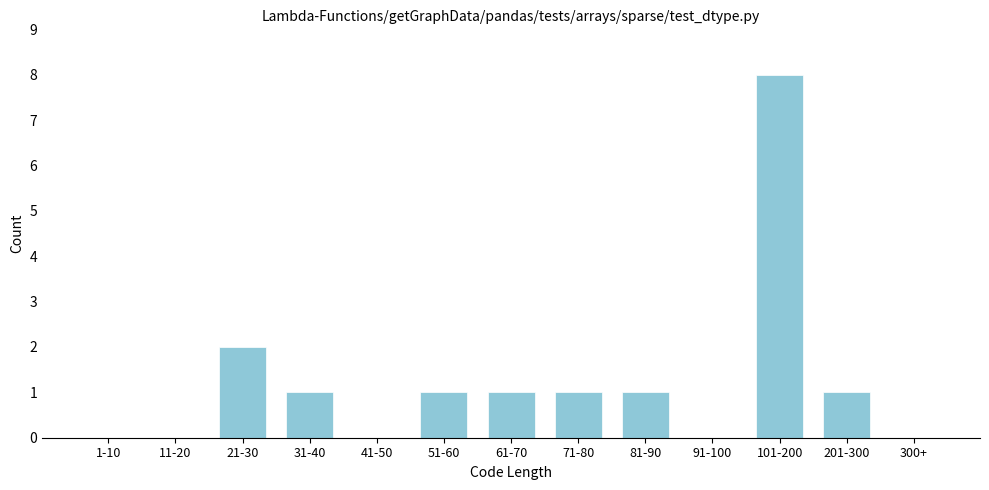

Reading left to right, extract all data points from this chart.

1-10=0	11-20=0	21-30=2	31-40=1	41-50=0	51-60=1	61-70=1	71-80=1	81-90=1	91-100=0	101-200=8	201-300=1	300+=0